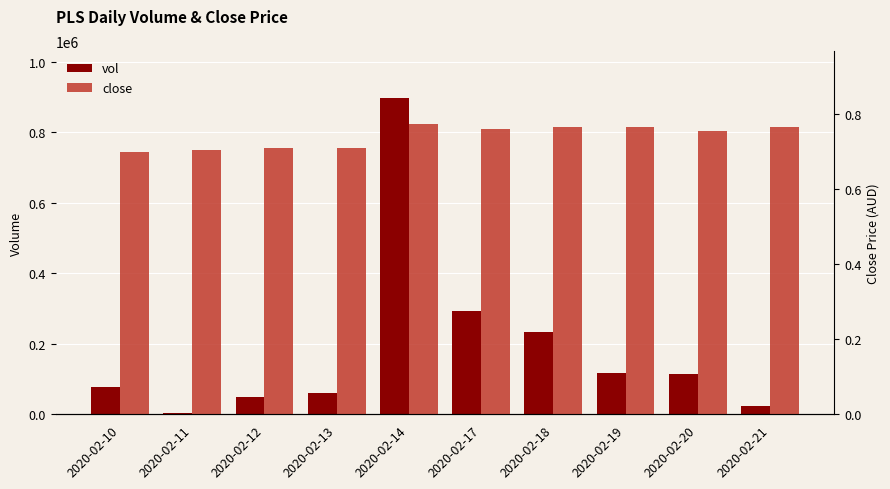

Which series has the largest range (max minus min)?

vol